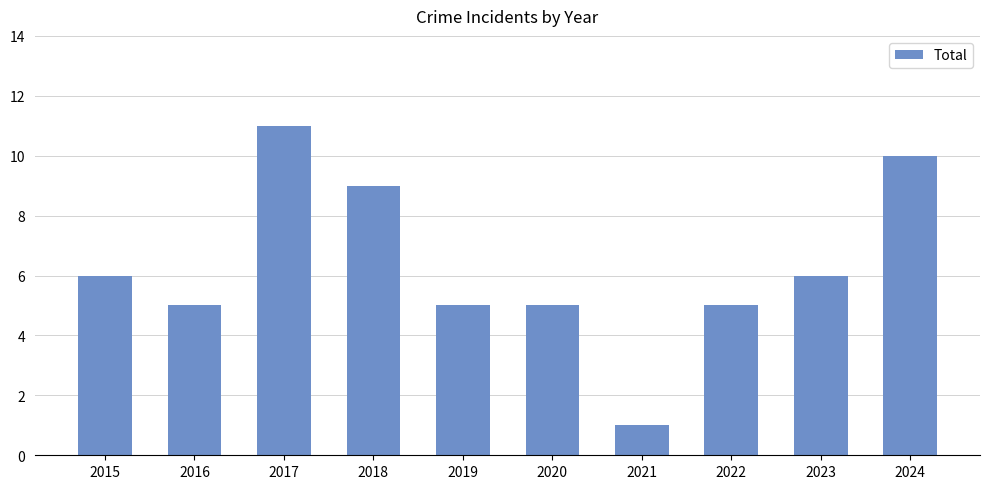

Which label corresponds to the smallest value in the chart?

2021